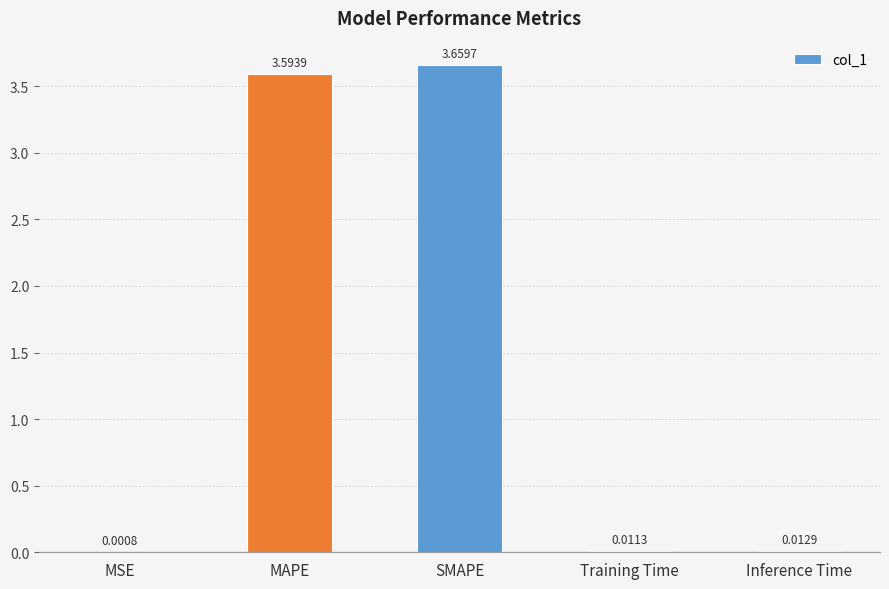

What is the sum of the values at Training Time and MAPE?

3.6